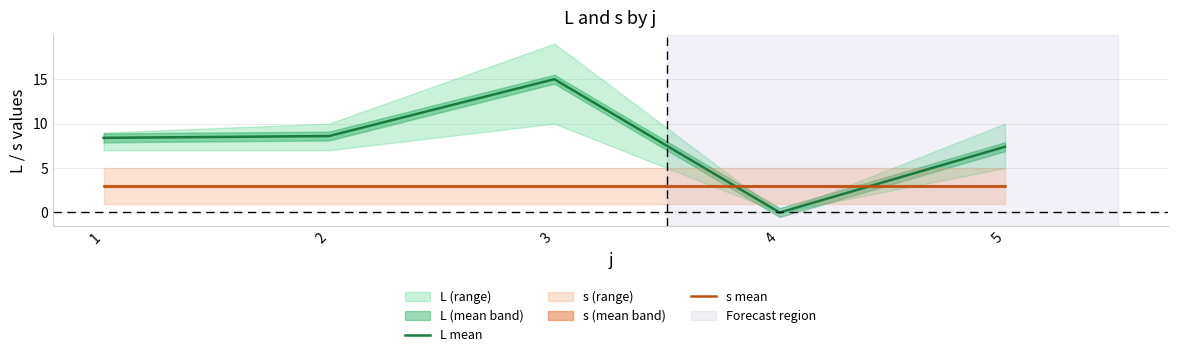

Reading left to right, list all the values displayed in this chart.

L mean: 8.4	8.6	15.0	0.0	7.4
s mean: 3.0	3.0	3.0	3.0	3.0